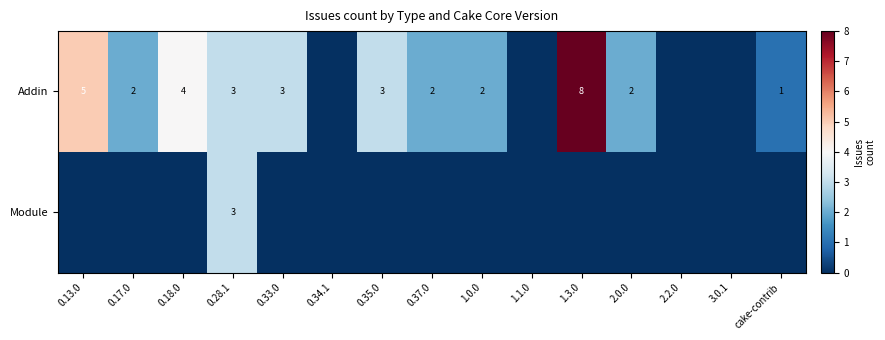

What is the total value across all series at 0.18.0?

4